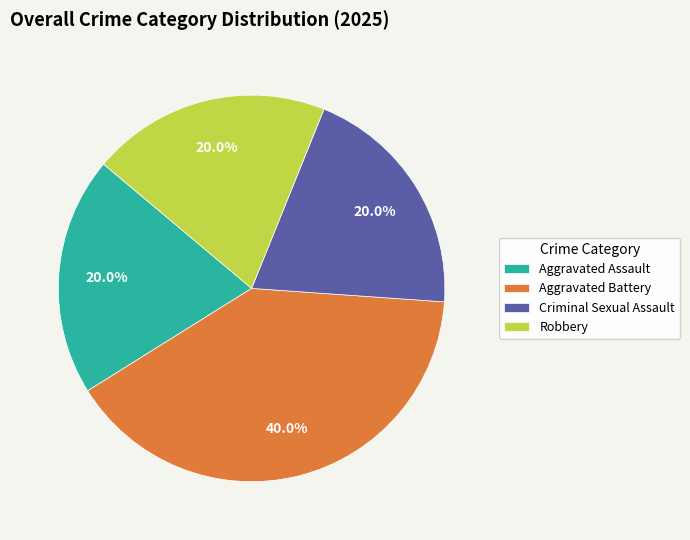

What is the largest slice in the pie chart?

Aggravated Battery